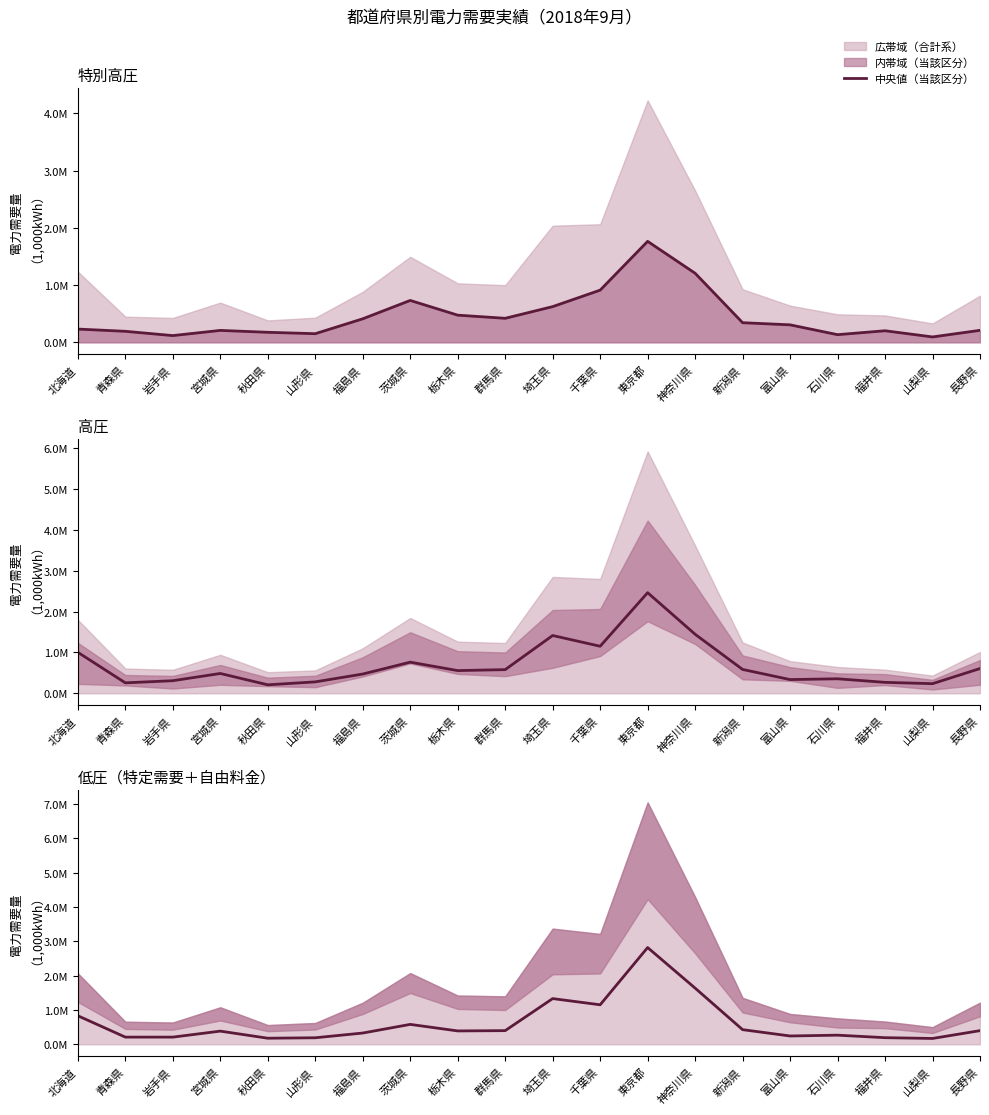

Where is 低圧合計 nearest to the value 1494146?

神奈川県